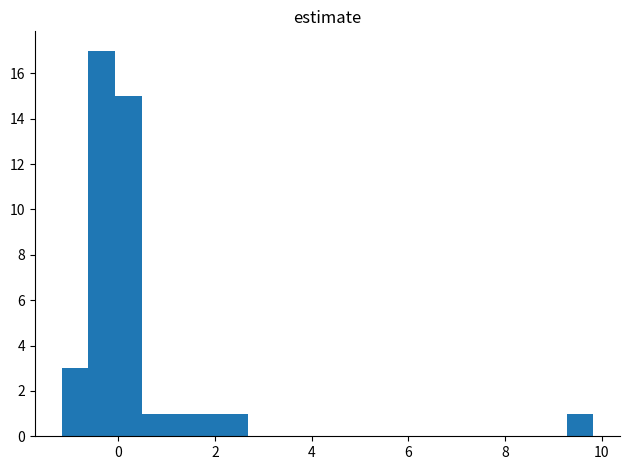

Around what value on the x-axis is the tallest bar? Give the approximate position of its centre, as read against the axis.

-0.4